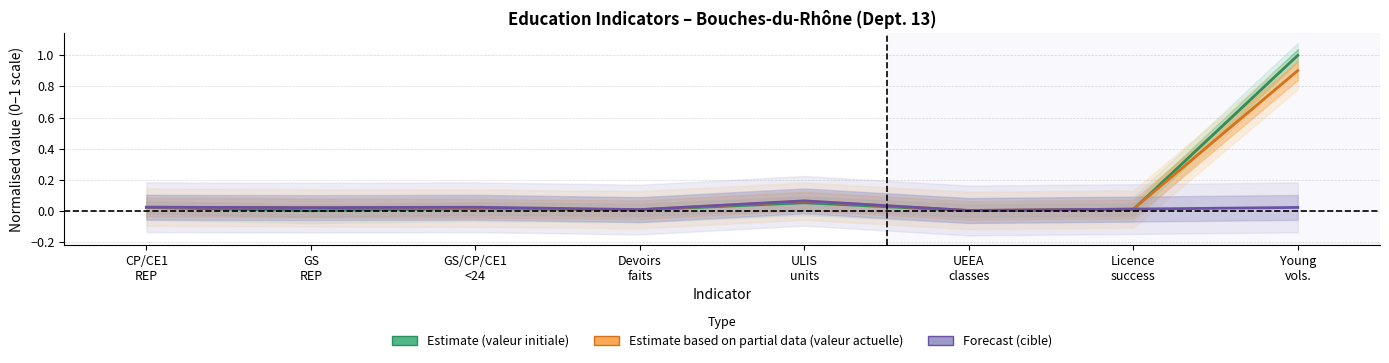

Which category has the highest value in the Forecast (cible) series?

ULIS
units